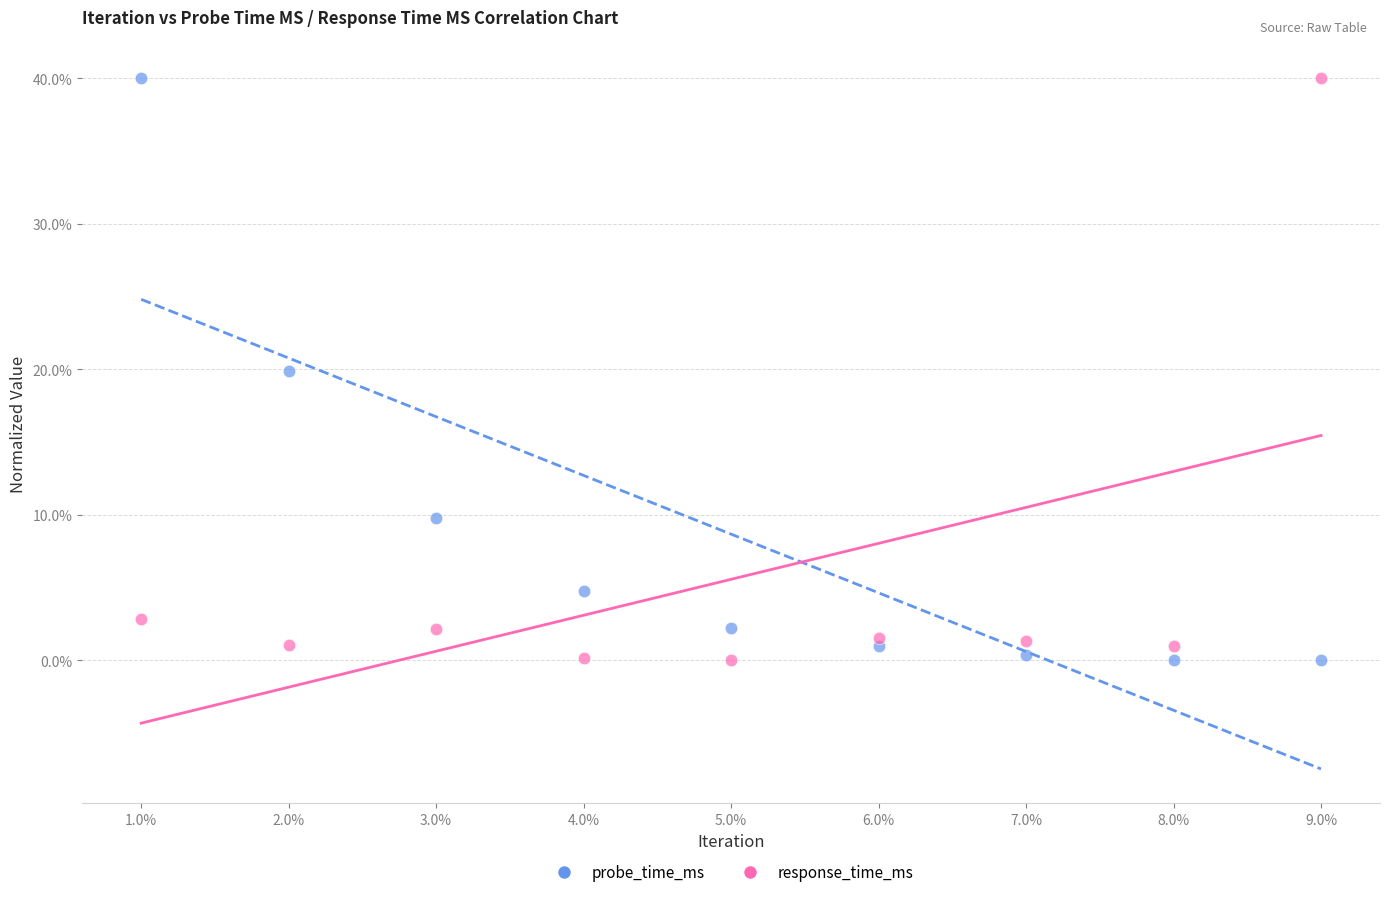

What is the X range (max minus min) for the scatter plot?

8.0